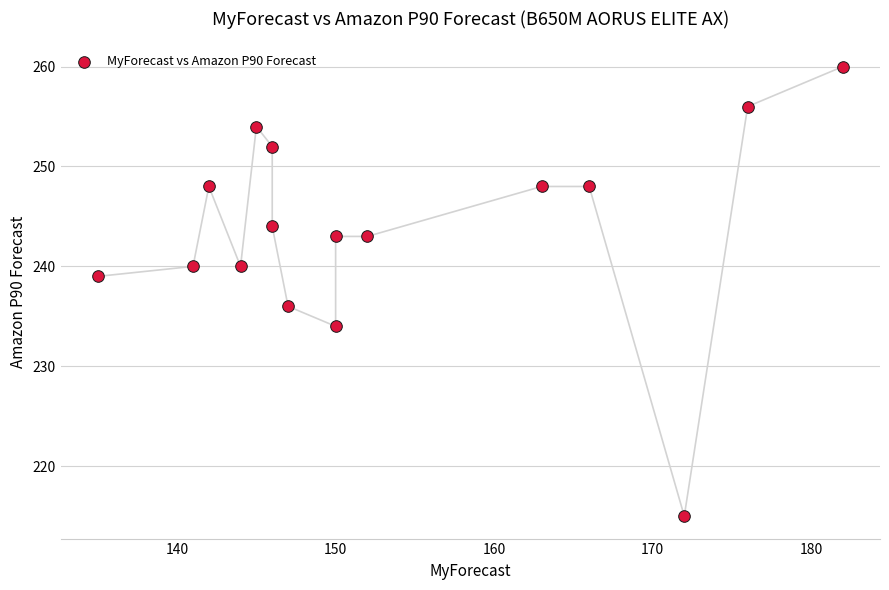

What is the range of Y values (max minus min)?

45